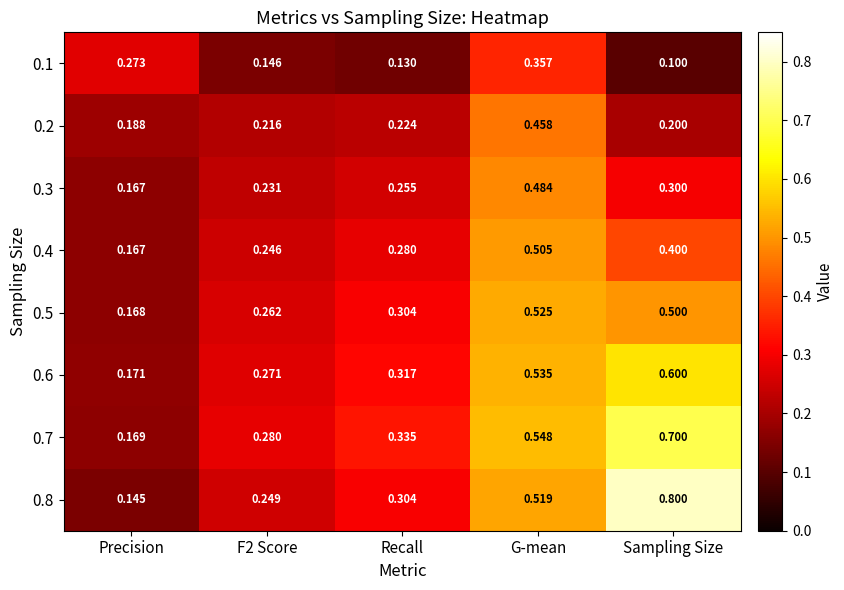

Is the value of 0.3 at F2 Score greater than the value of 0.5 at Recall?

No